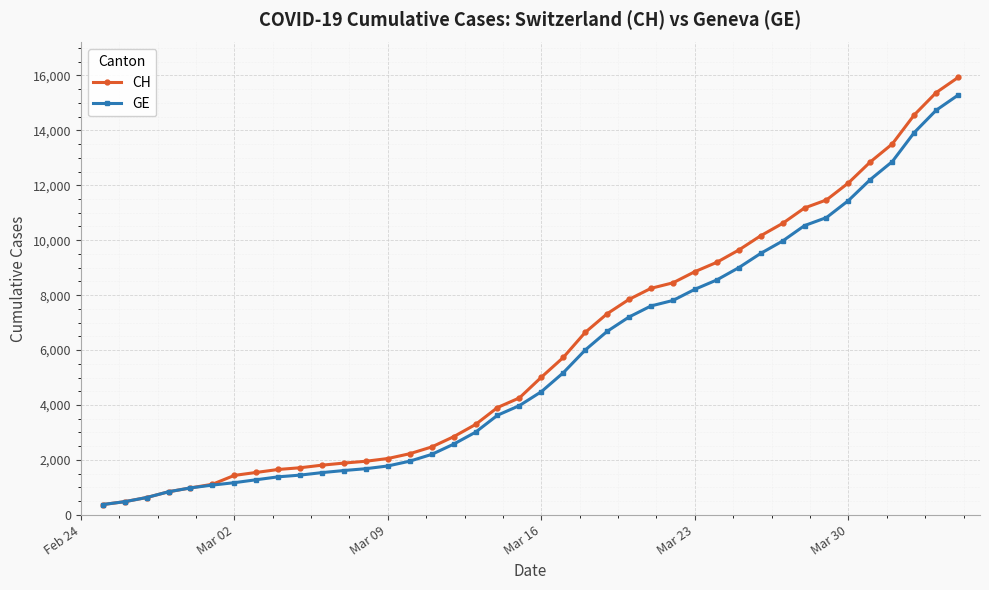

What is the highest value of the CH series?

15926